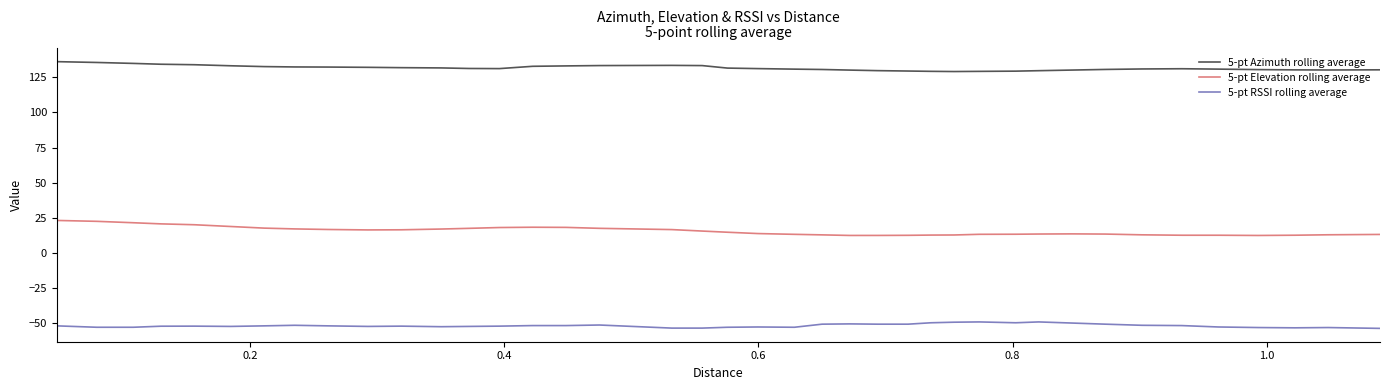

List the series in order of their overall mean, lowest first.

5-pt RSSI rolling average, 5-pt Elevation rolling average, 5-pt Azimuth rolling average